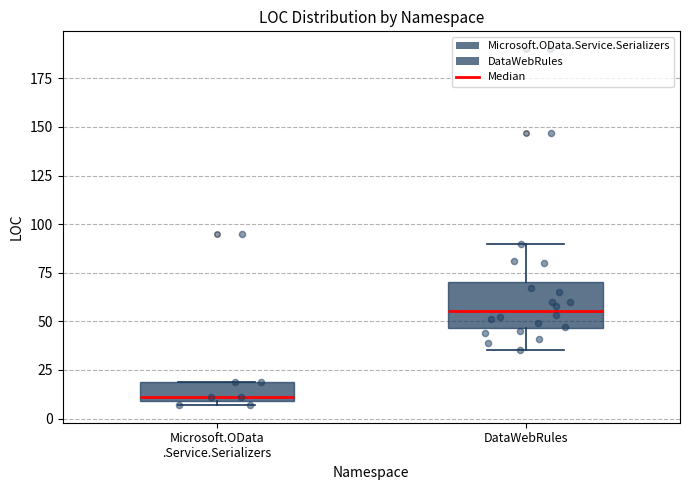

Where is the lower edge of the box for Microsoft.OData .Service.Serializers on the y-axis? The values are not printed on the chart, so give them approximately, as read against the axis.

10